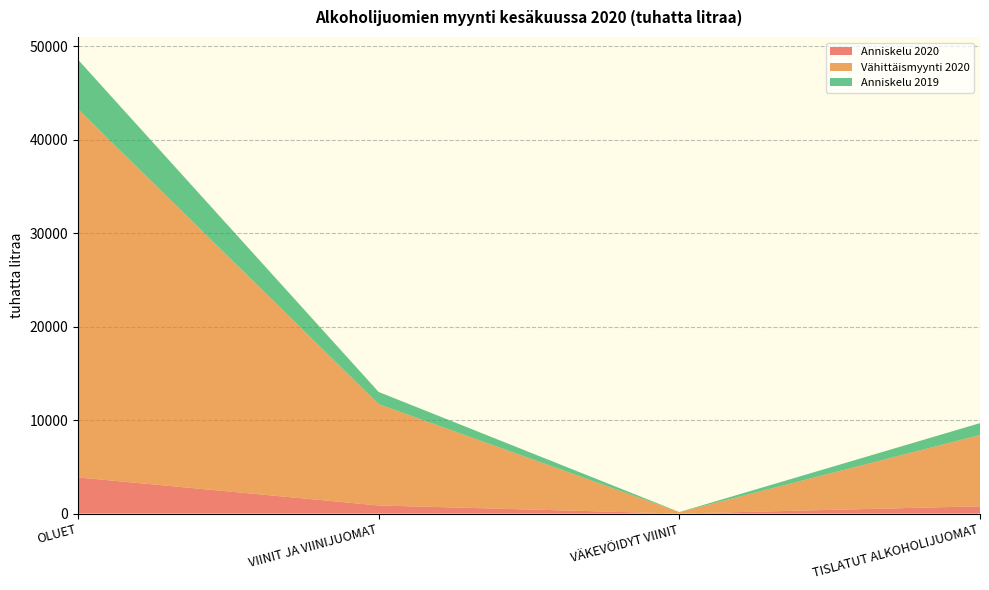

Reading left to right, what are all the values shown in this chart?

Anniskelu 2020: 3868	866	2	778
Vähittäismyynti 2020: 39423	10851	159	7632
Anniskelu 2019: 5299	1298	2	1272